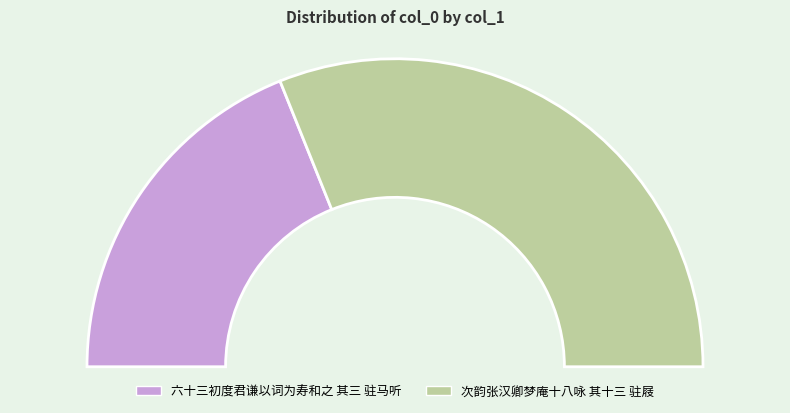

What is the majority slice?

次韵张汉卿梦庵十八咏 其十三 驻屐